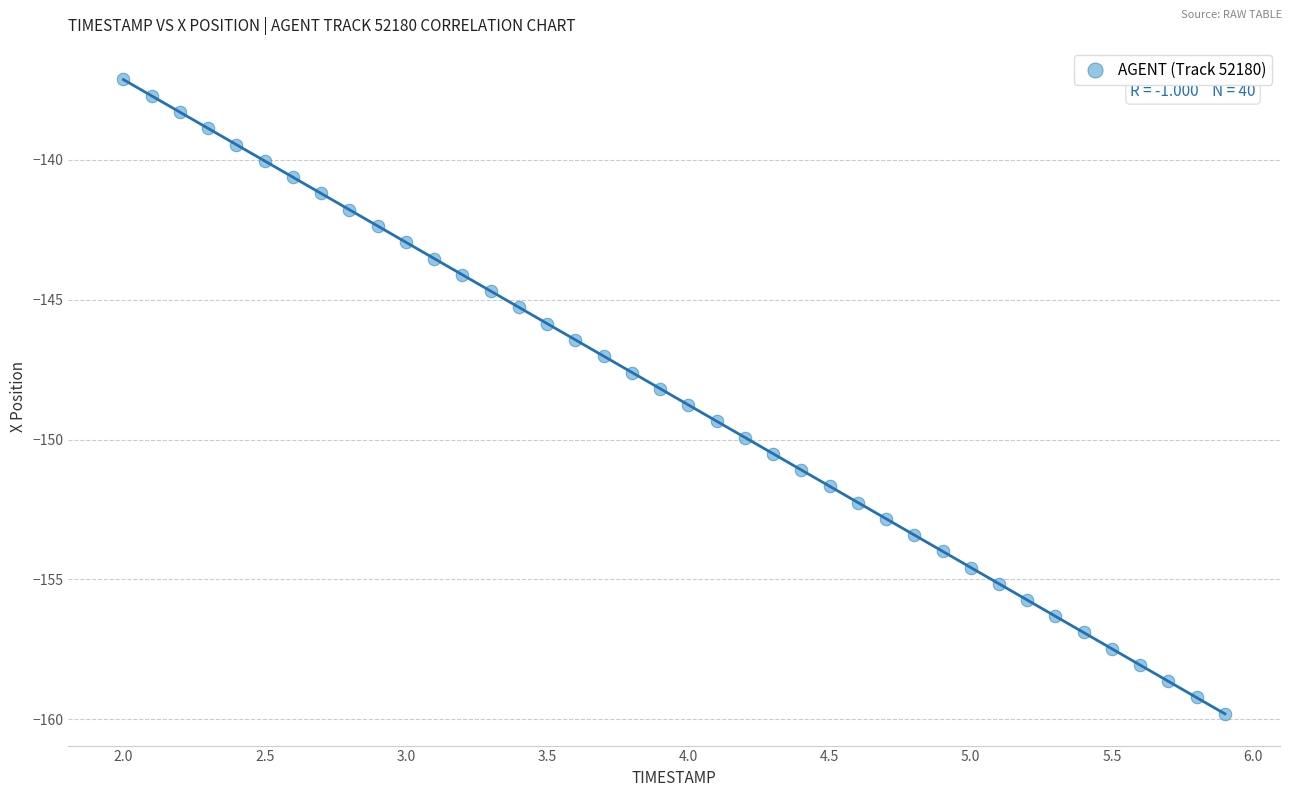

What is the range of X values (max minus min)?

3.9